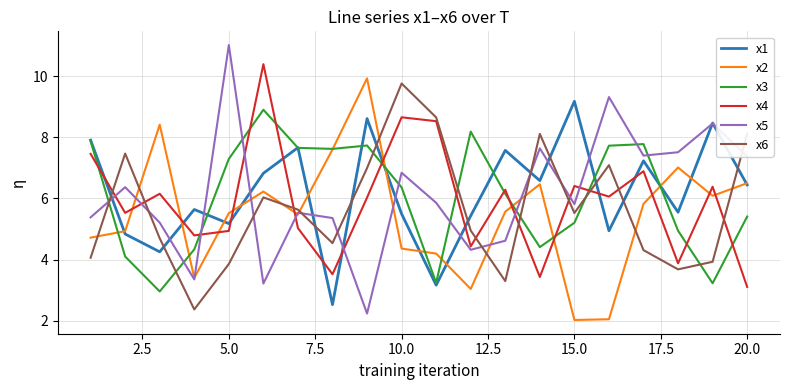

True or false: x4 and x2 cross at least once.

True